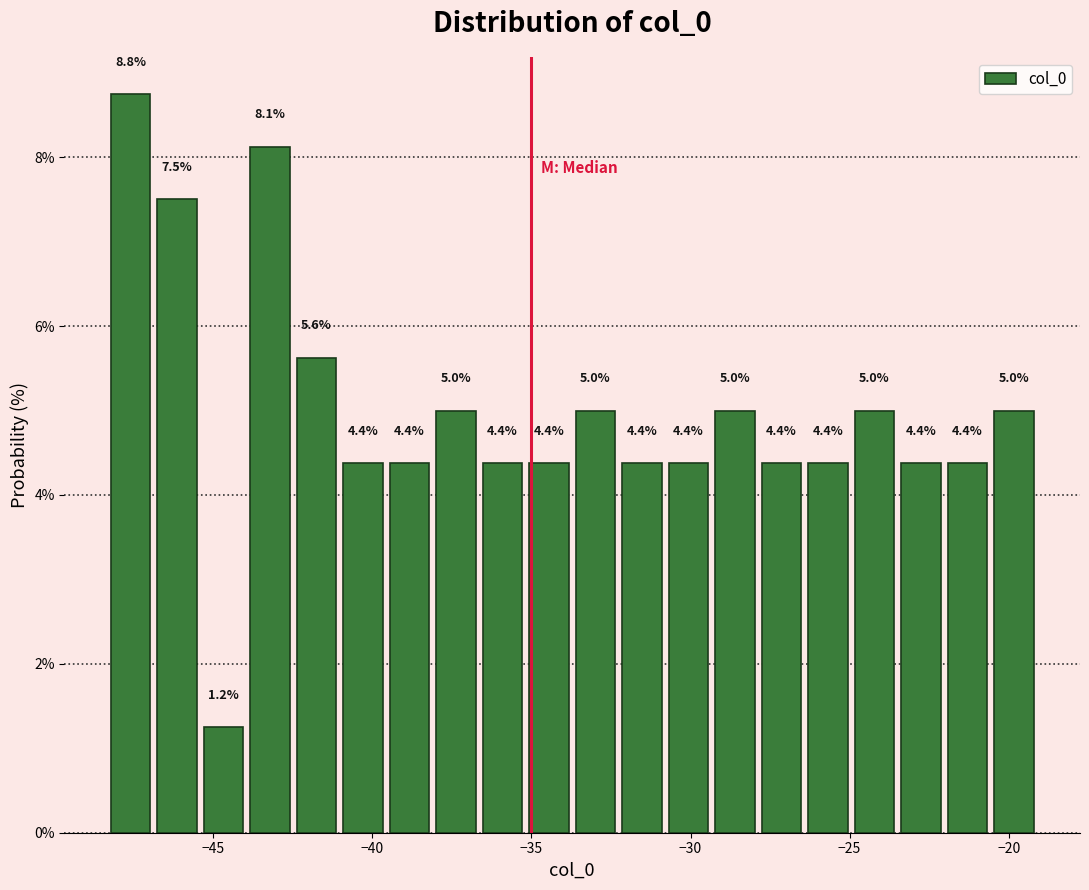

Read against the x-axis, roughly where is the centre of the tallest bar?

-47.5